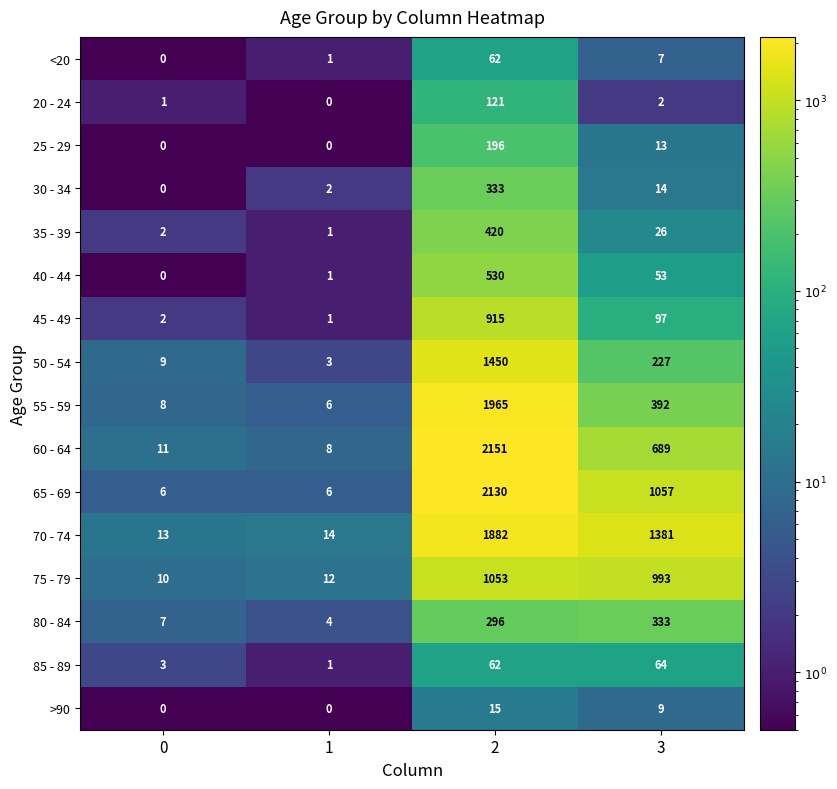

Read the 45 - 49 value at 2, to the nearest 100.

900